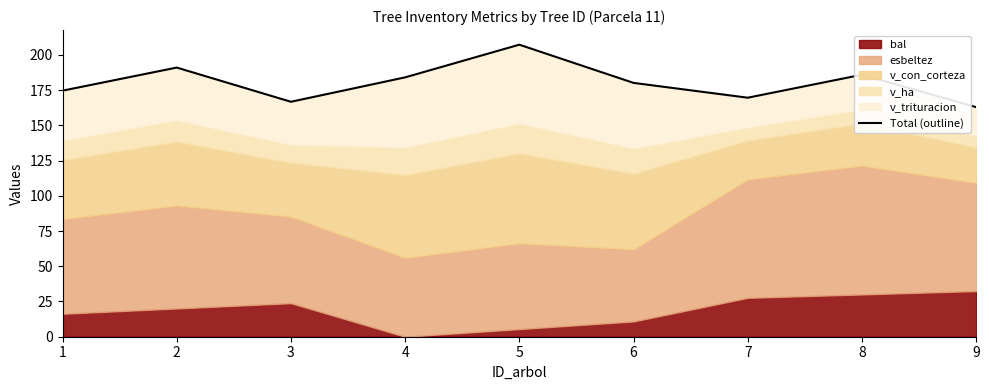

The value at 4 is 113.7. True or false?

False